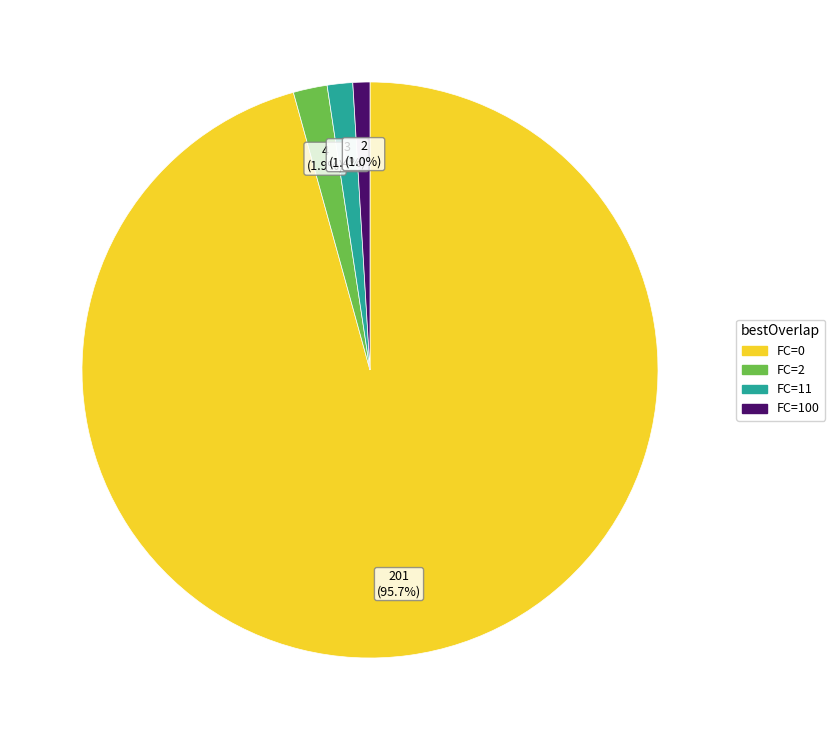

Which category has the biggest portion of the pie?

FC=0